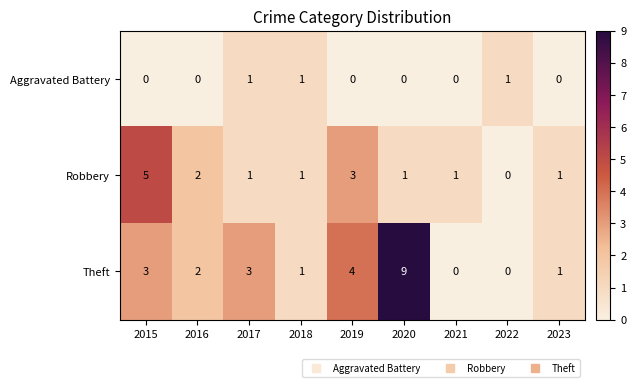

Rank the series at 2020 from highest to lowest value.

Theft, Robbery, Aggravated Battery